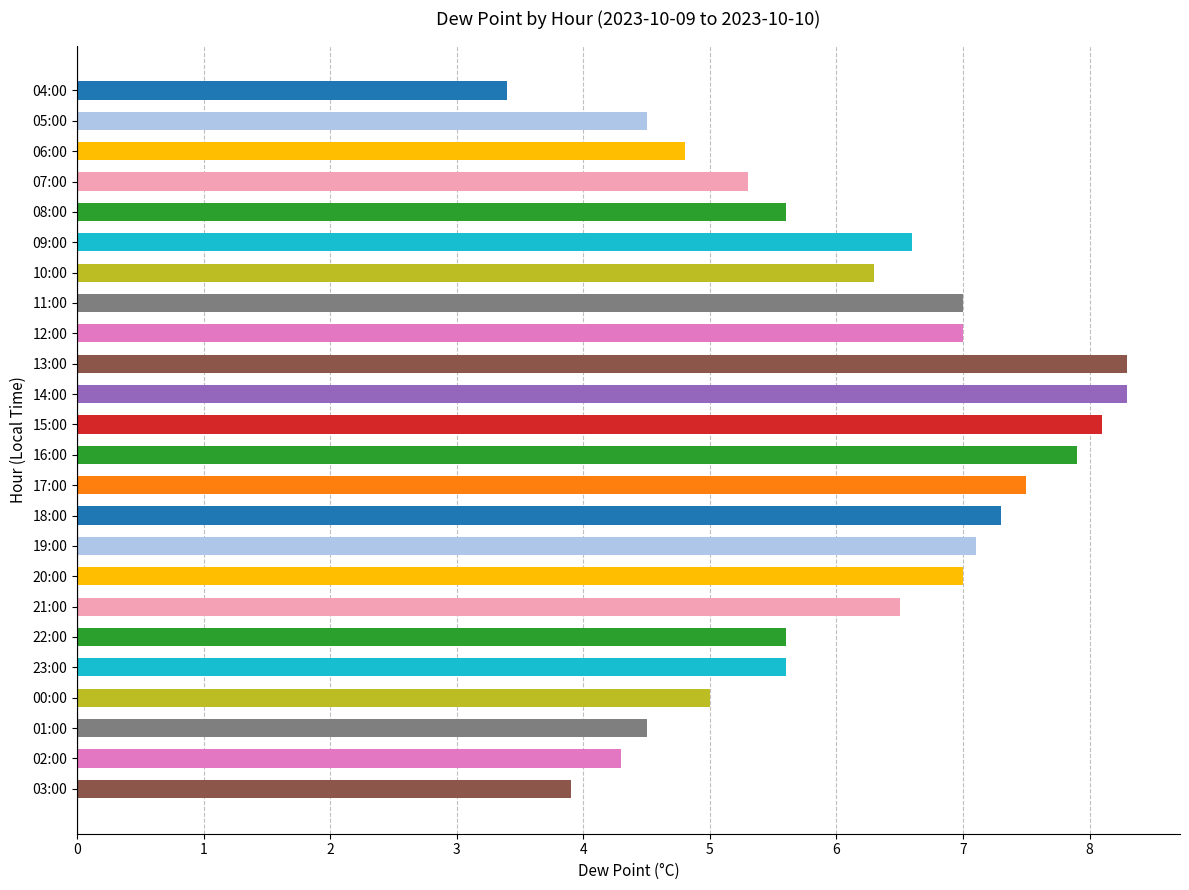

The value at 14:00 is 8.3. True or false?

True